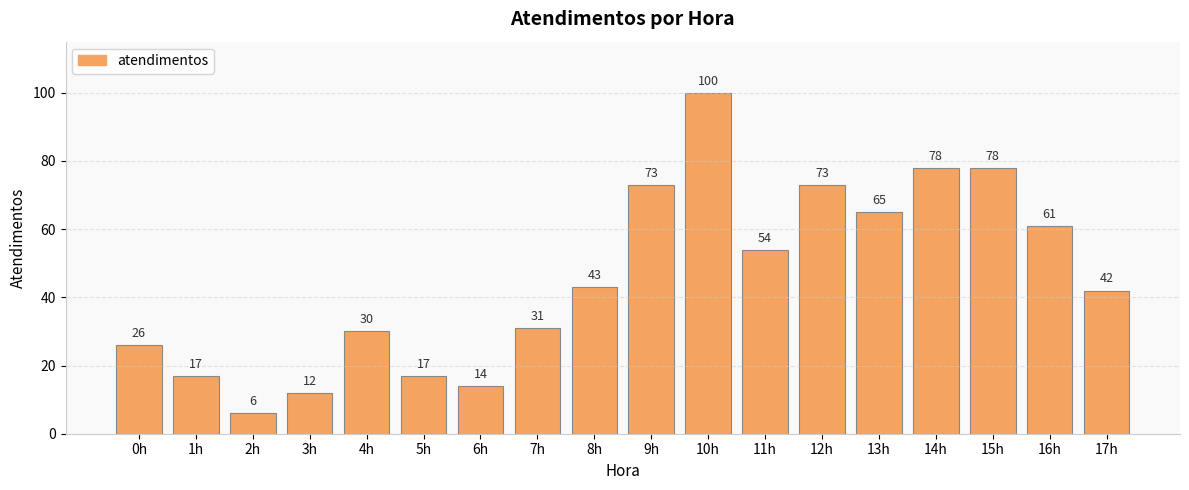

What is the value of the 5th bar from the left?

30